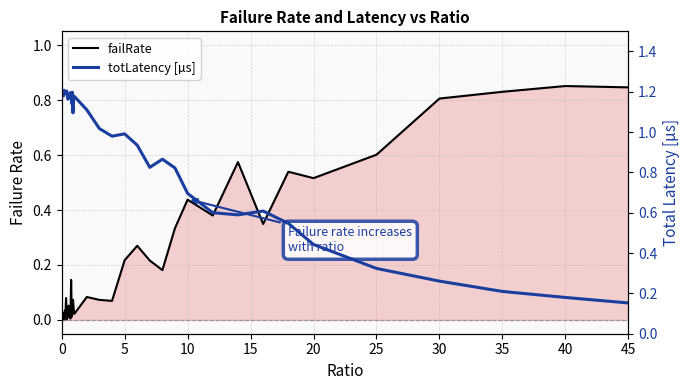

In totLatency [µs], how many points are lower than both neighbors (excluding endpoints)?

10